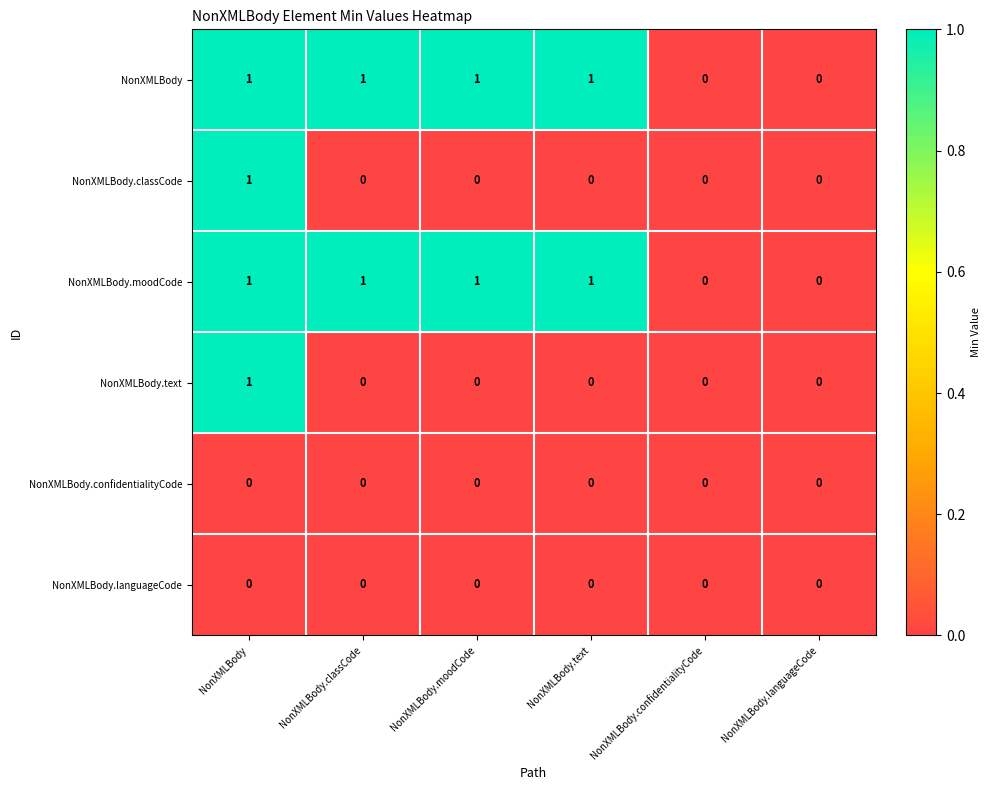

Is it true that NonXMLBody.classCode equals 0 at NonXMLBody.moodCode?

True